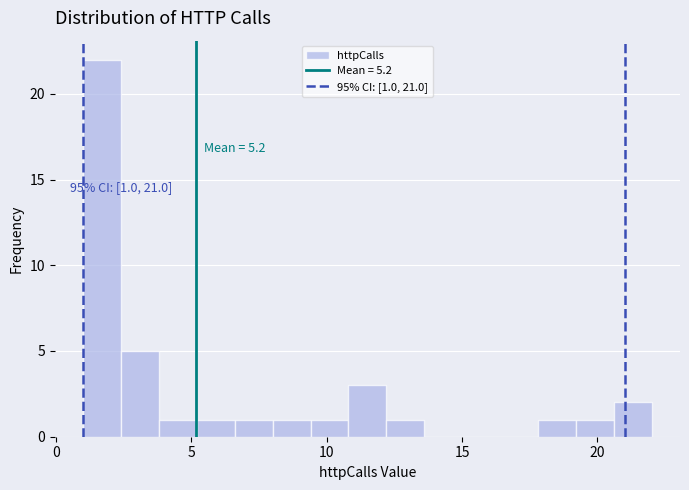

Around what value on the x-axis is the tallest bar? Give the approximate position of its centre, as read against the axis.

1.5